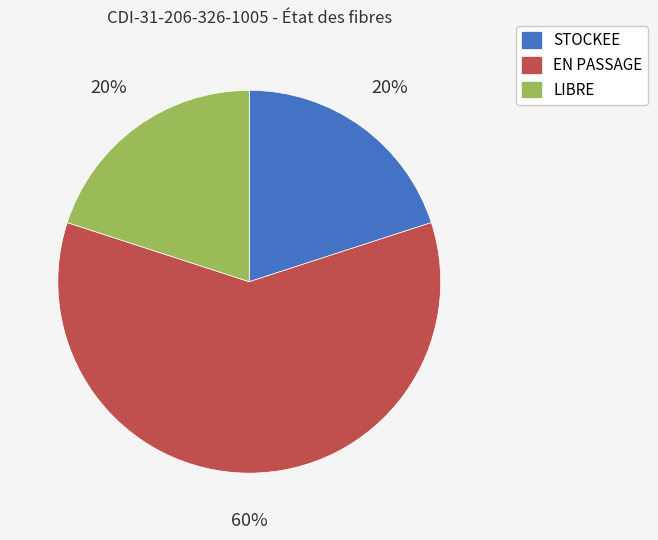

Is there a majority slice in this chart?

Yes